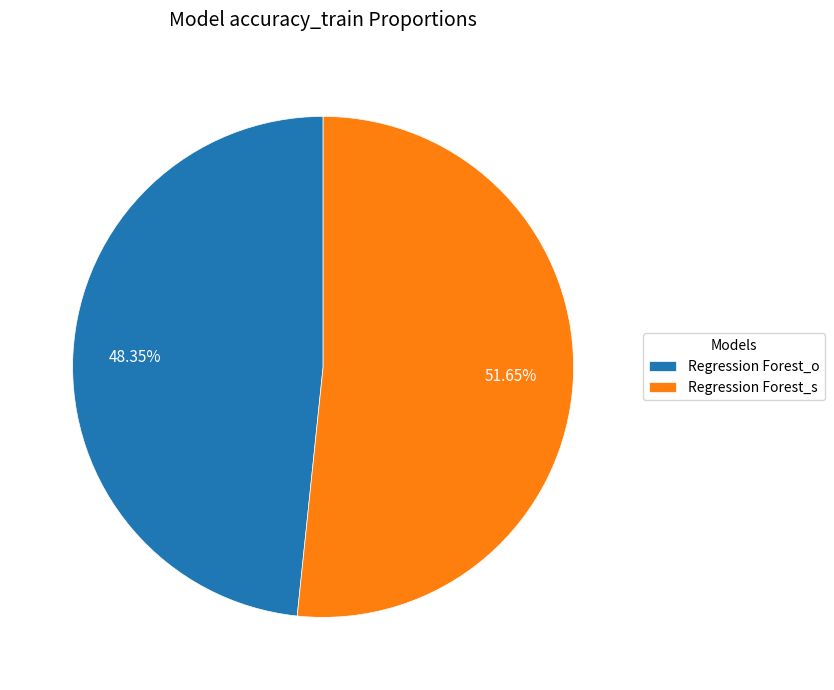

How many segments does this pie chart have?

2